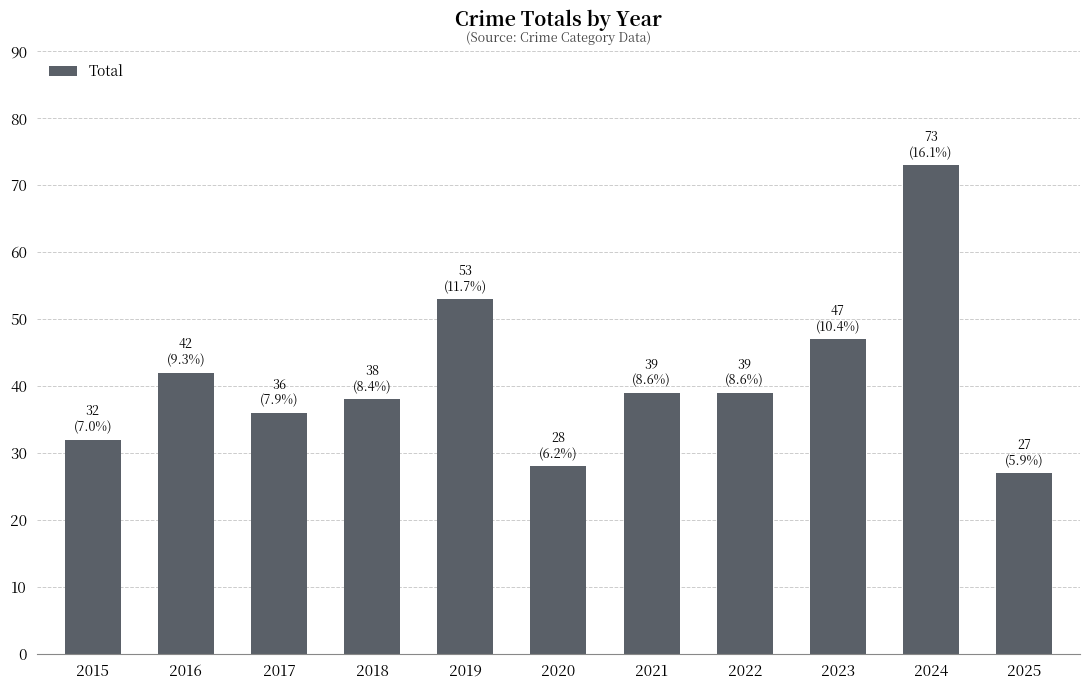

What is the value of the 8th bar from the left?

39